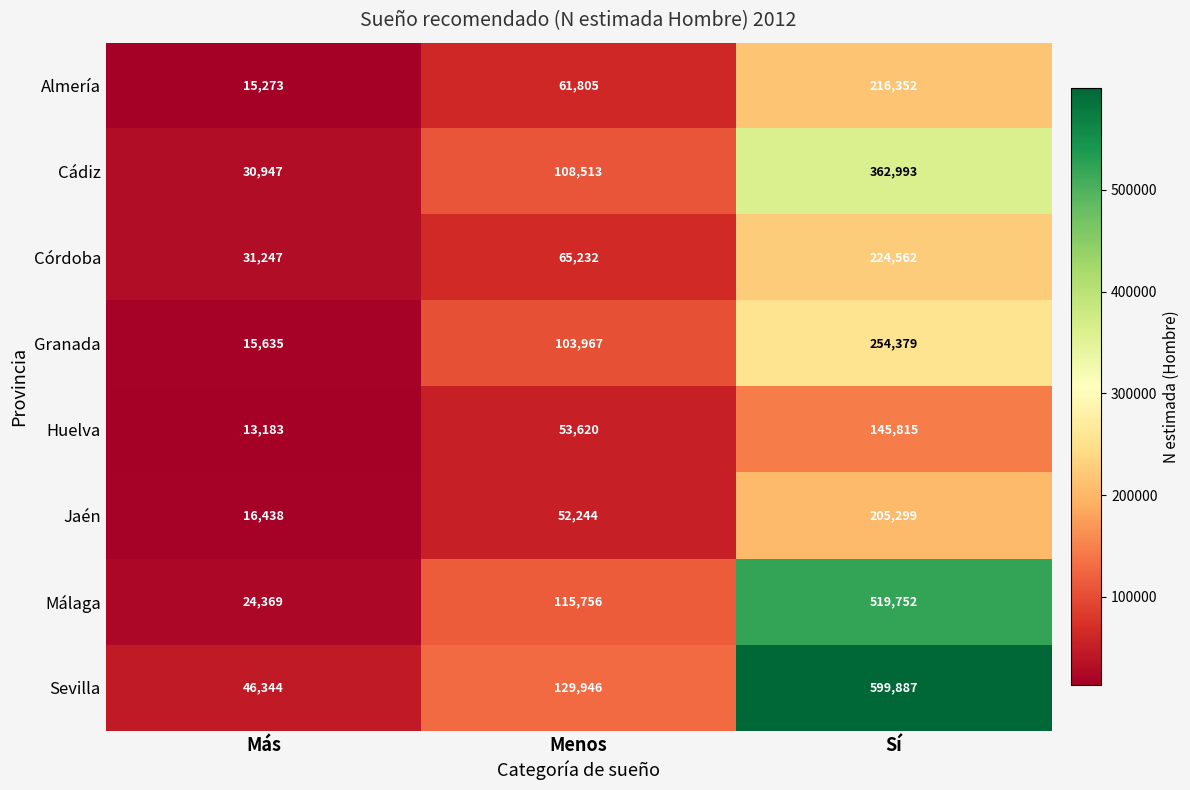

What is the smallest value displayed?

13183